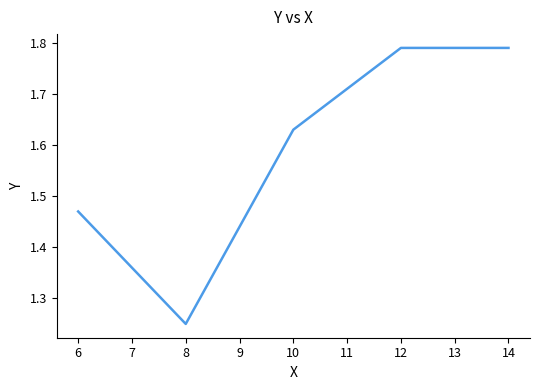

Between 6 and 12, which is larger?

12